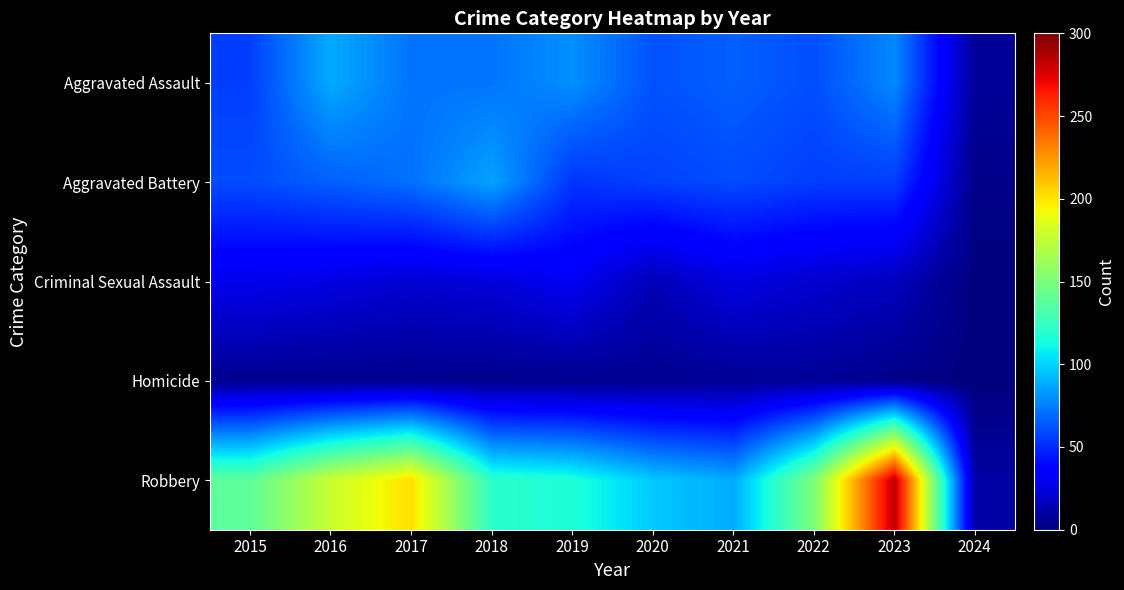

Reading left to right, list all the values displayed in this chart.

Aggravated Assault: 2015=56	2016=88	2017=72	2018=72	2019=80	2020=62	2021=66	2022=61	2023=78	2024=7
Aggravated Battery: 2015=60	2016=66	2017=71	2018=86	2019=53	2020=57	2021=60	2022=56	2023=56	2024=3
Criminal Sexual Assault: 2015=29	2016=26	2017=22	2018=24	2019=31	2020=15	2021=26	2022=21	2023=17	2024=0
Homicide: 2015=5	2016=4	2017=4	2018=4	2019=4	2020=5	2021=6	2022=7	2023=3	2024=0
Robbery: 2015=139	2016=178	2017=202	2018=121	2019=116	2020=97	2021=88	2022=151	2023=284	2024=10